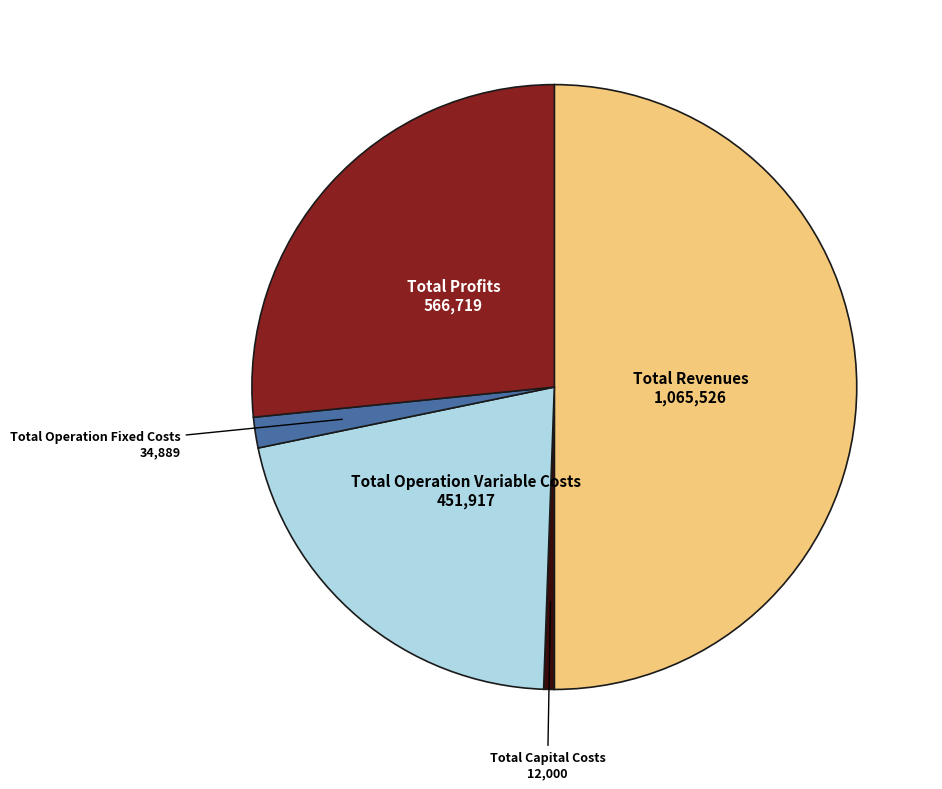

Is the sum of Total Operation Variable Costs and Total Capital Costs greater than half?

No